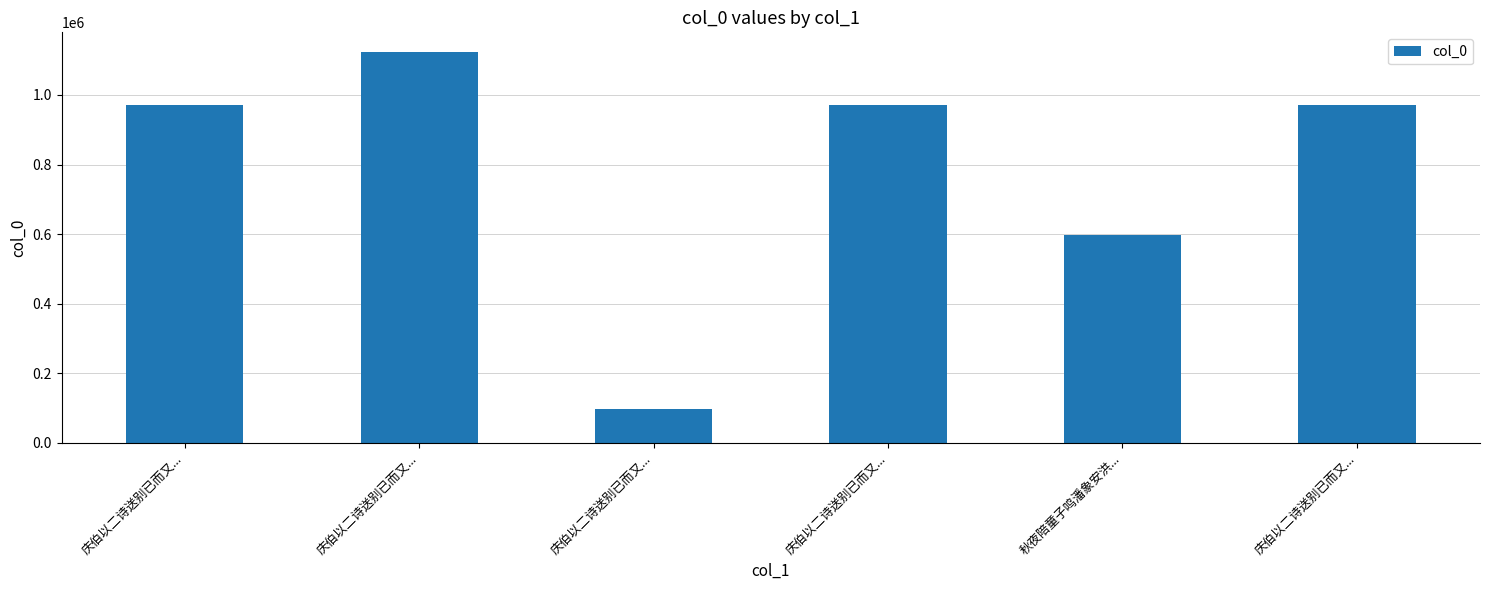

What is the value of the 6th bar from the left?

972416